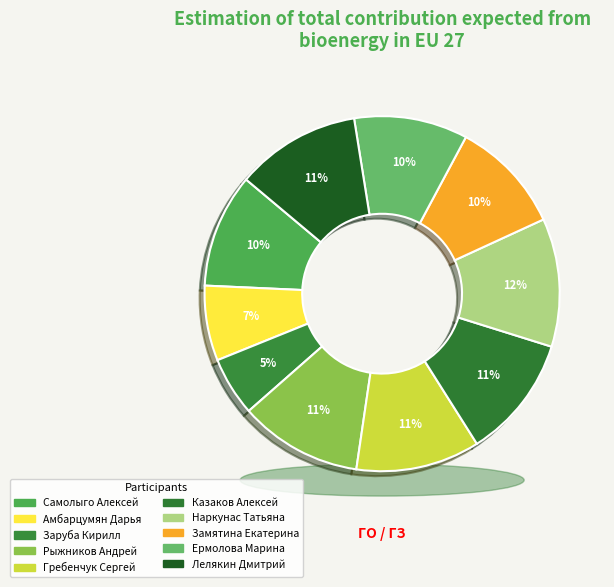

Combined, do Заруба Кирилл and Наркунас Татьяна account for over 50%?

No